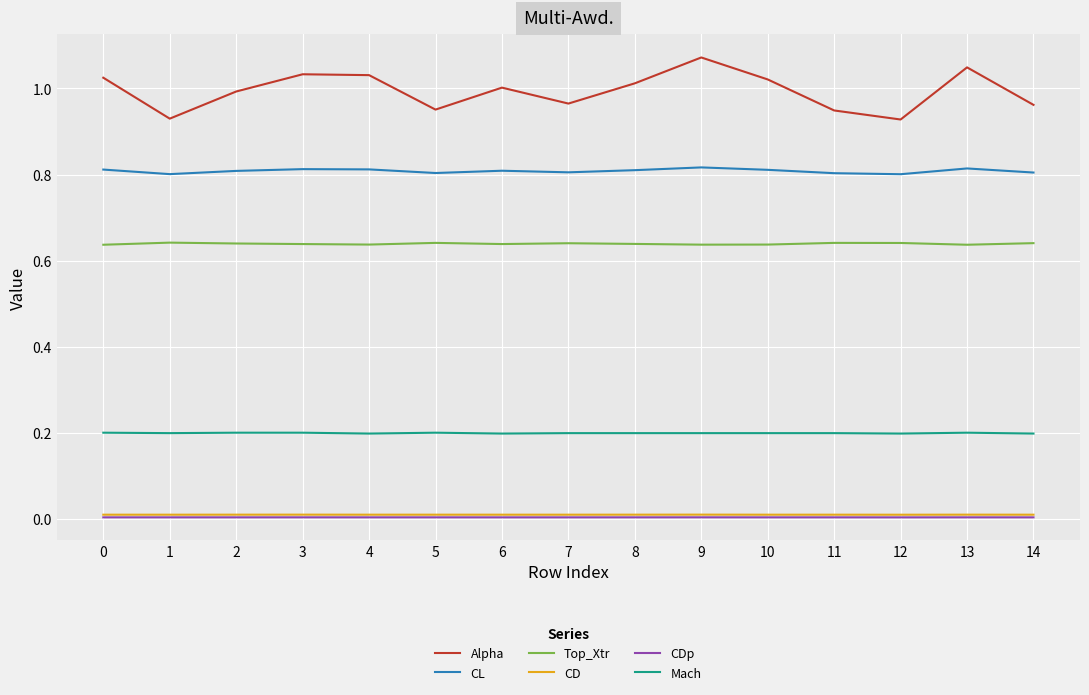

True or false: Mach and CD intersect in this chart.

False